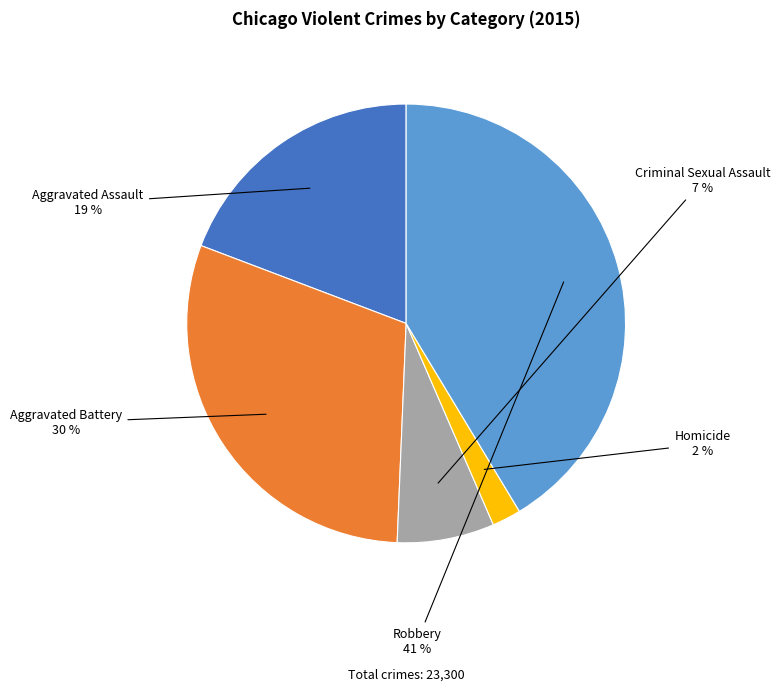

To the nearest percent, what is the difference between the largest and smallest slice percentages?

39%